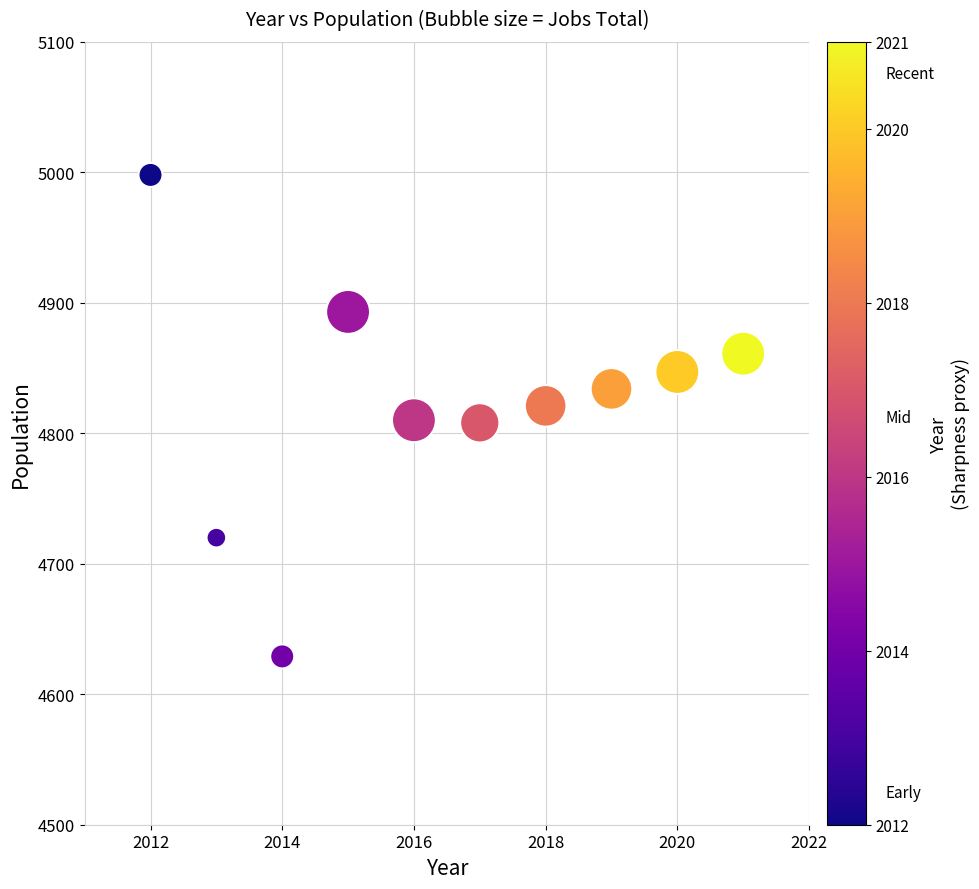

What is the range of Y values (max minus min)?

369